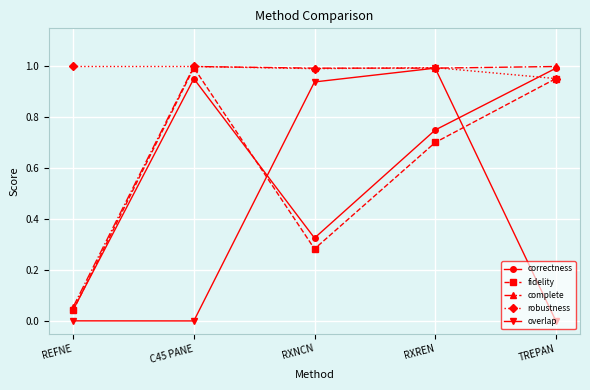

Which series has the largest total across all categories?

robustness